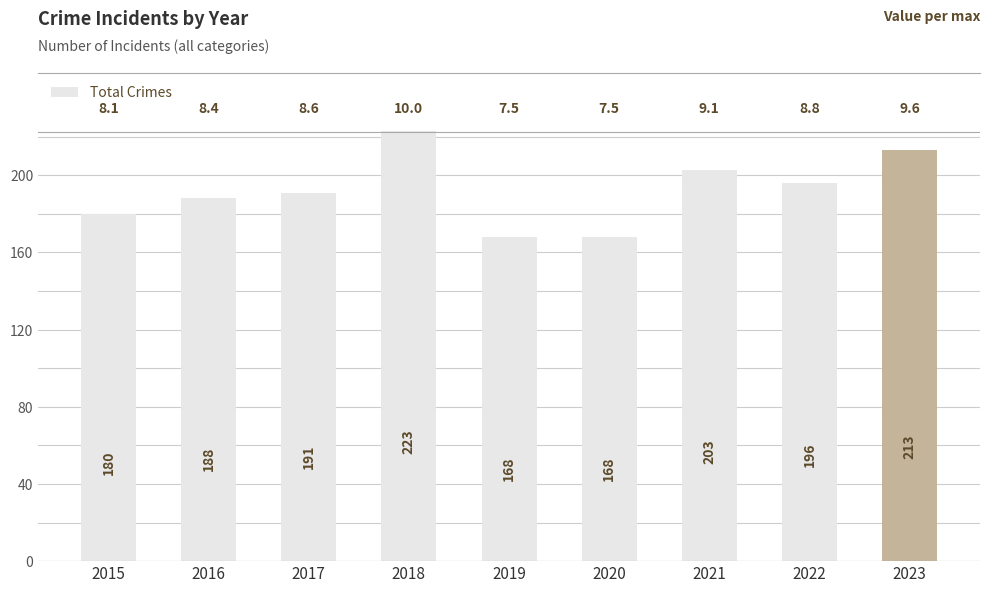

How many data points does each series have?

9